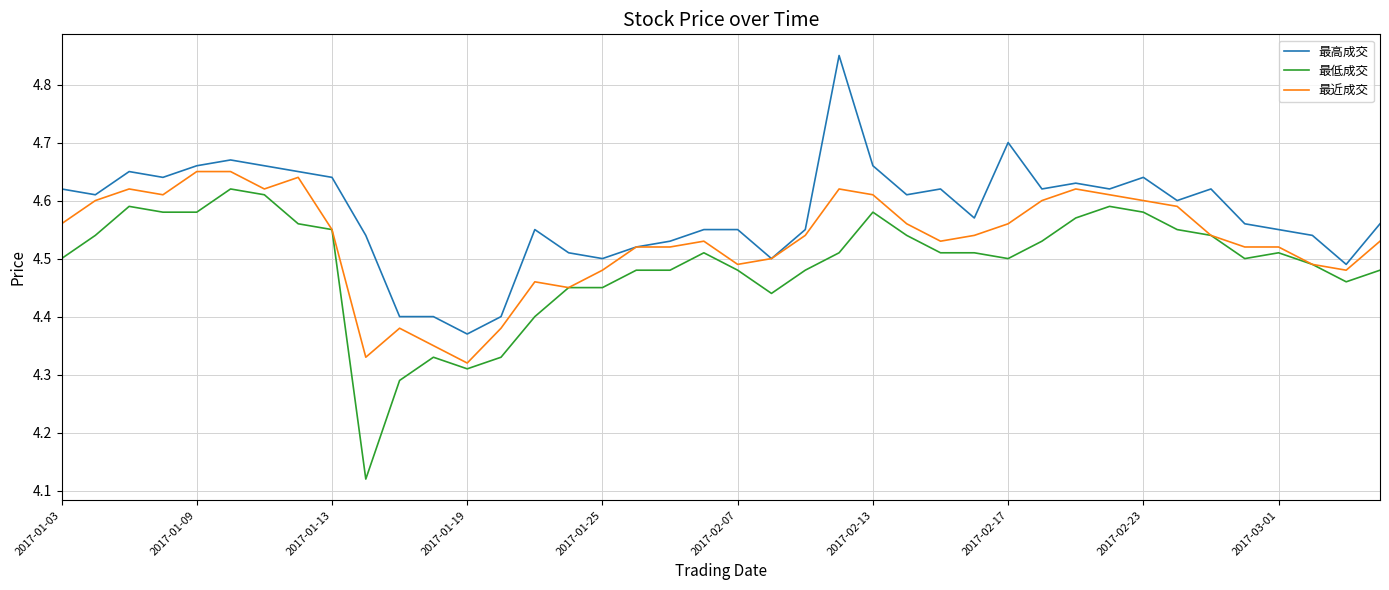

List the series in order of their overall mean, lowest first.

最低成交, 最近成交, 最高成交